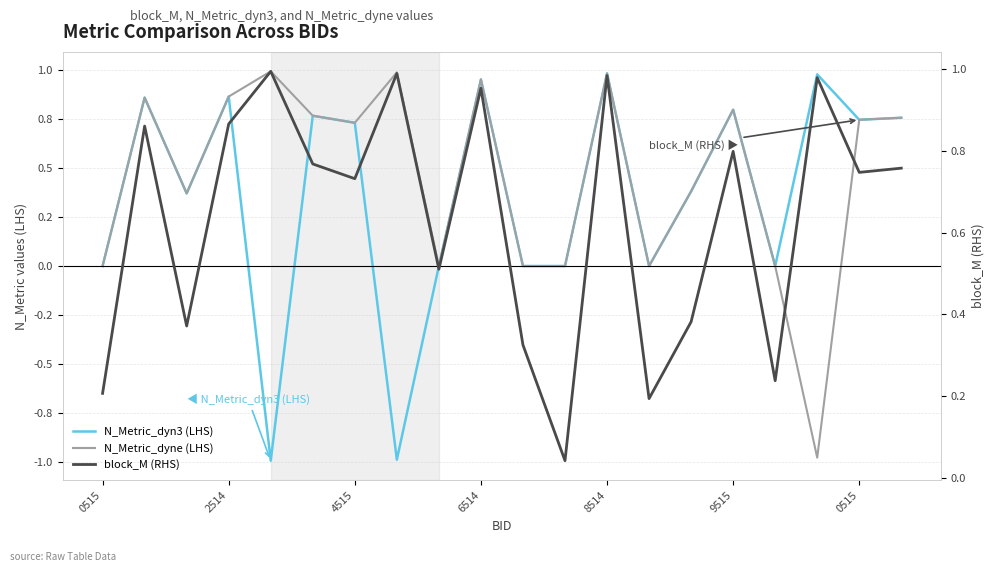

How many lines are shown in the chart?

3